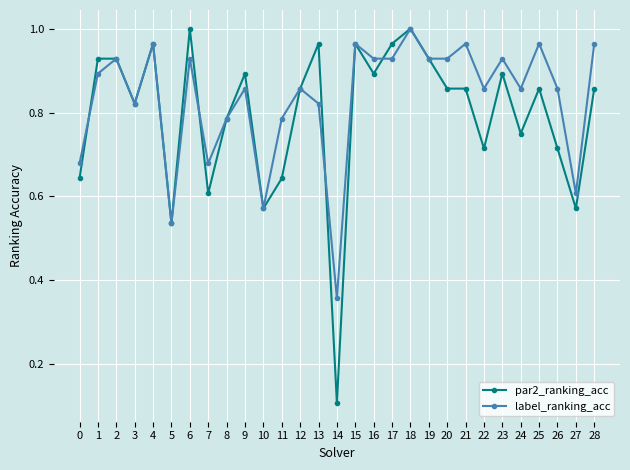

True or false: par2_ranking_acc has more than 0 interior local peaks.

True